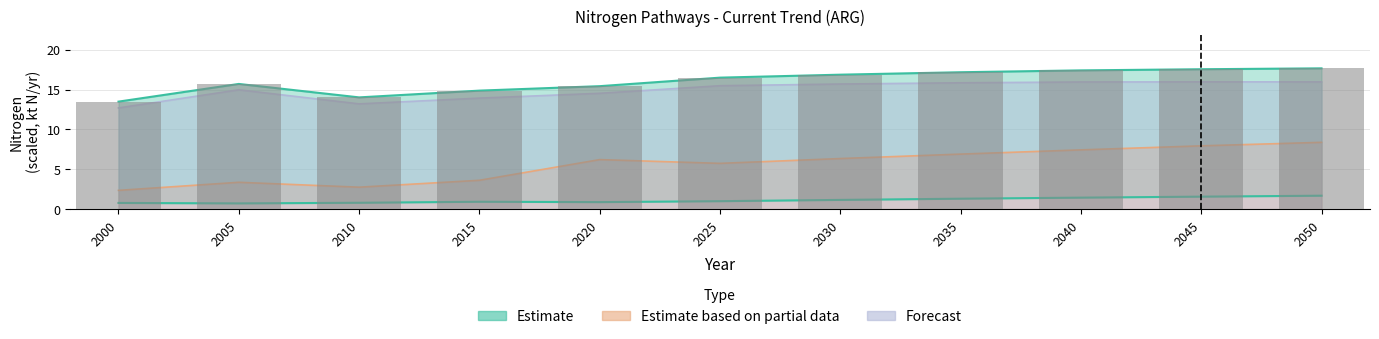

The value of CalcNLeftPasture at 2035 is 17.2. True or false?

True